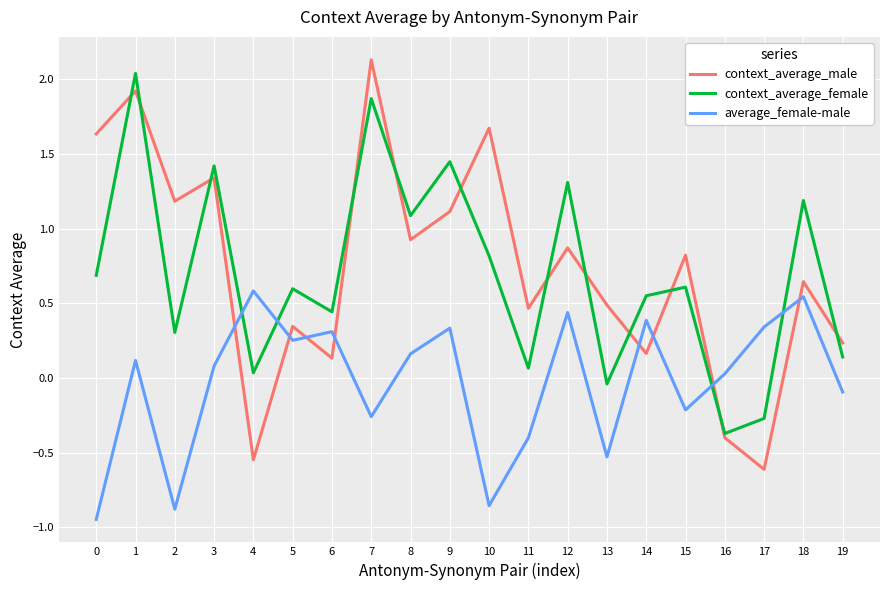

At which category does the chart reach its peak across all series?

7